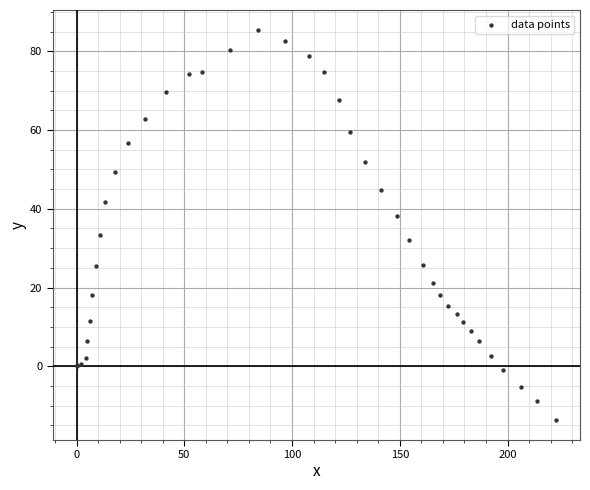

What Y value in the scatter plot is closest to 35?

33.4